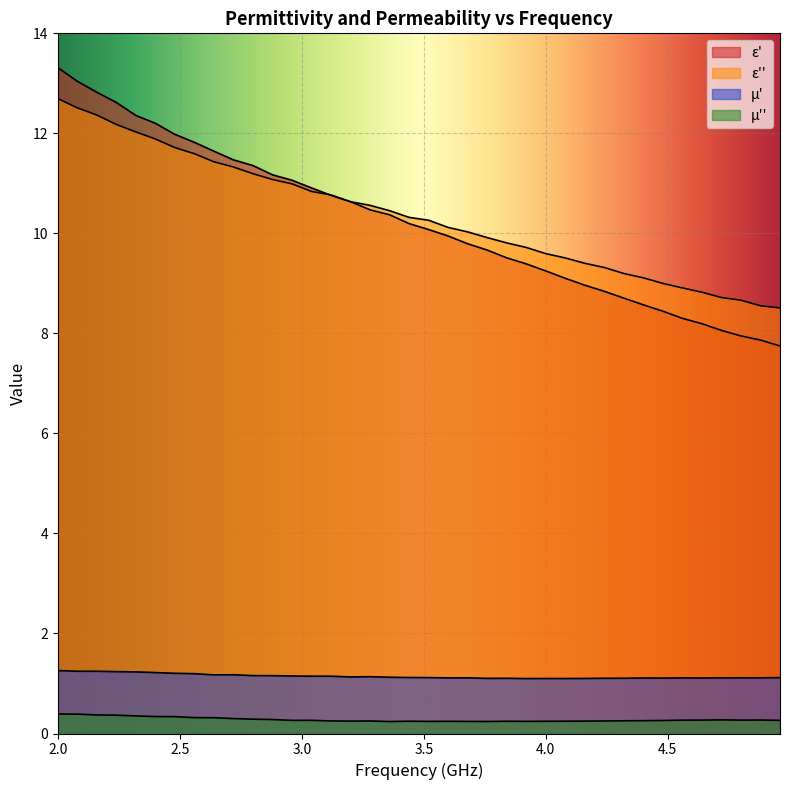

True or false: epsilon_prime and mu_prime cross at least once.

False